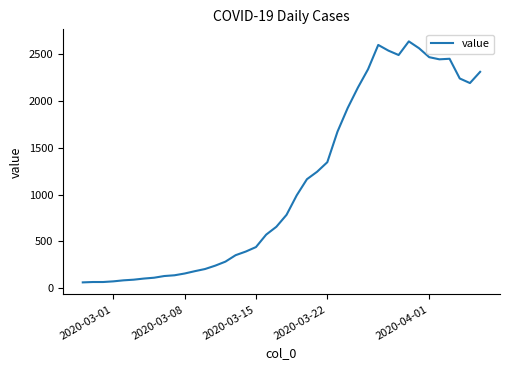

What is the difference between the maximum and minimum values?

2579